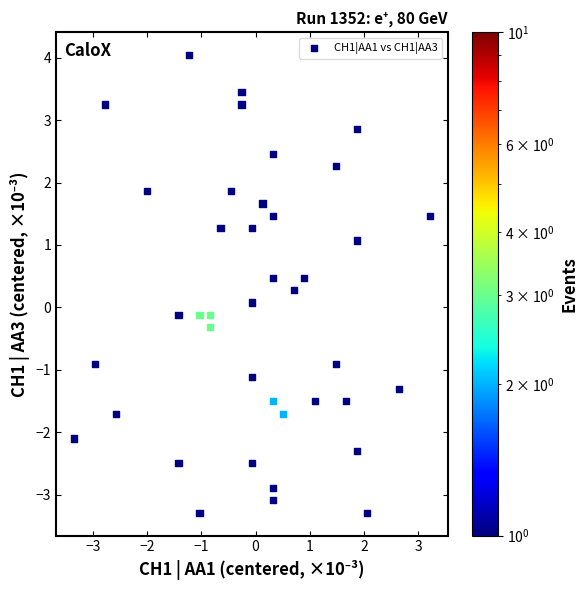

What is the range of Y values (max minus min)?

7.3